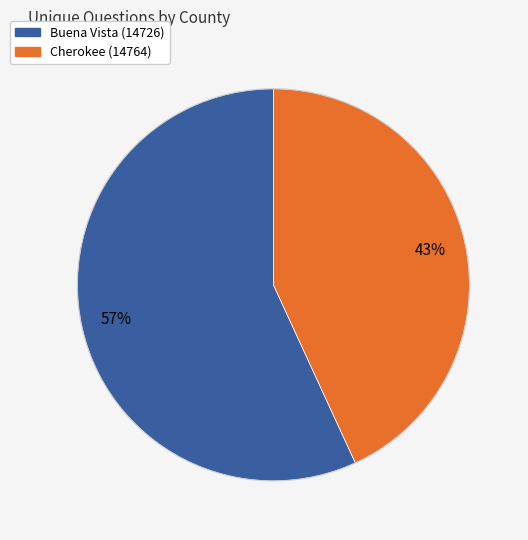

To the nearest percent, what percentage of the pie is Cherokee (14764)?

43%